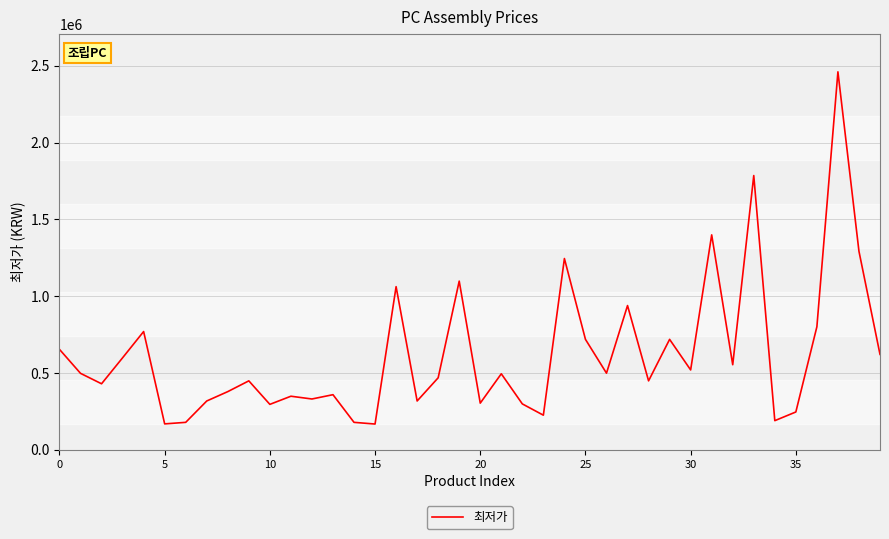

What is the difference between the maximum and minimum values?

2292000